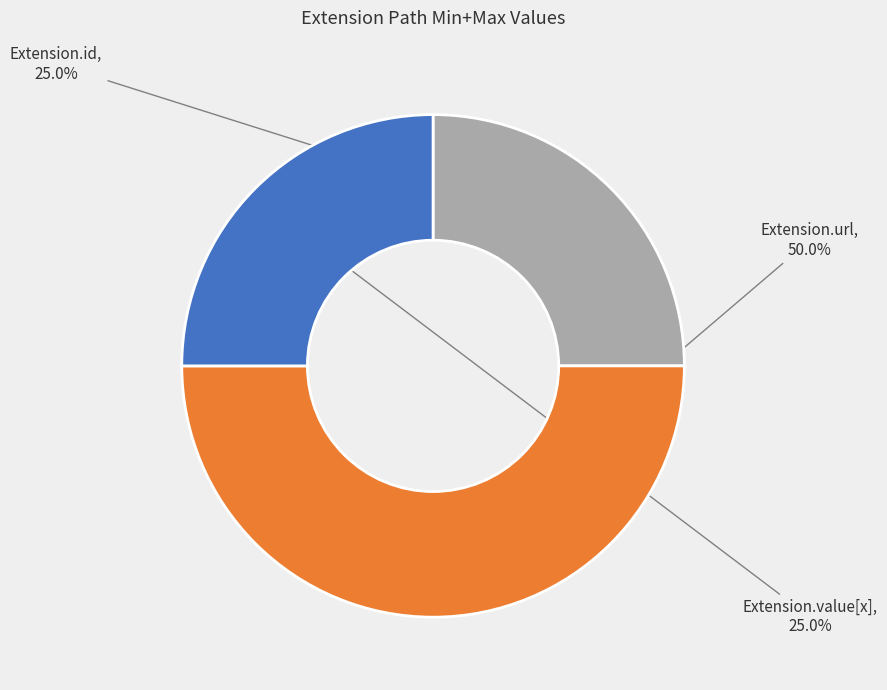

How many segments does this pie chart have?

3